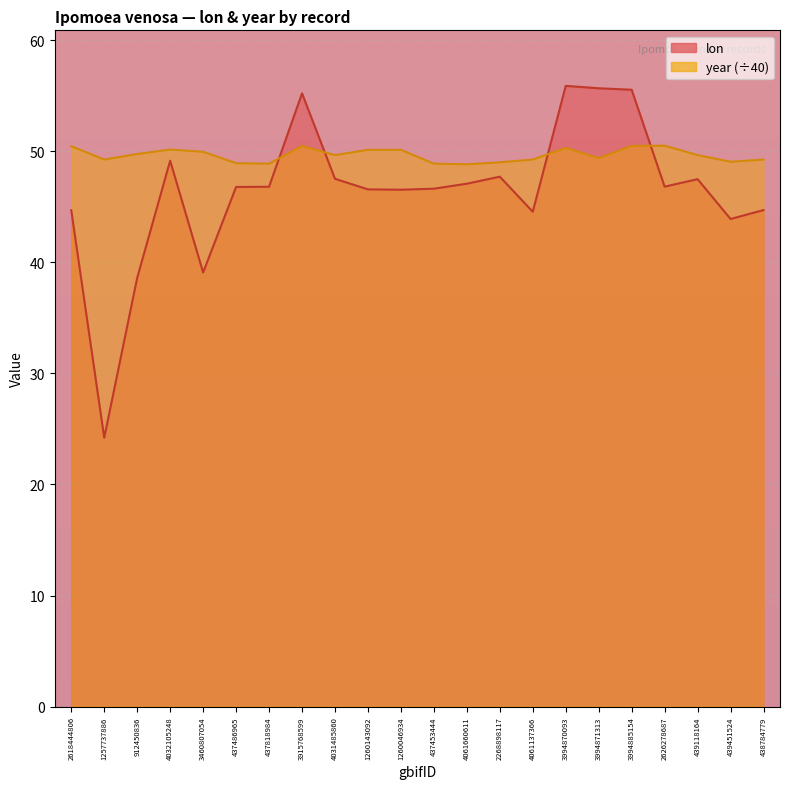

True or false: year has more than 0 points higher than both neighbors.

True